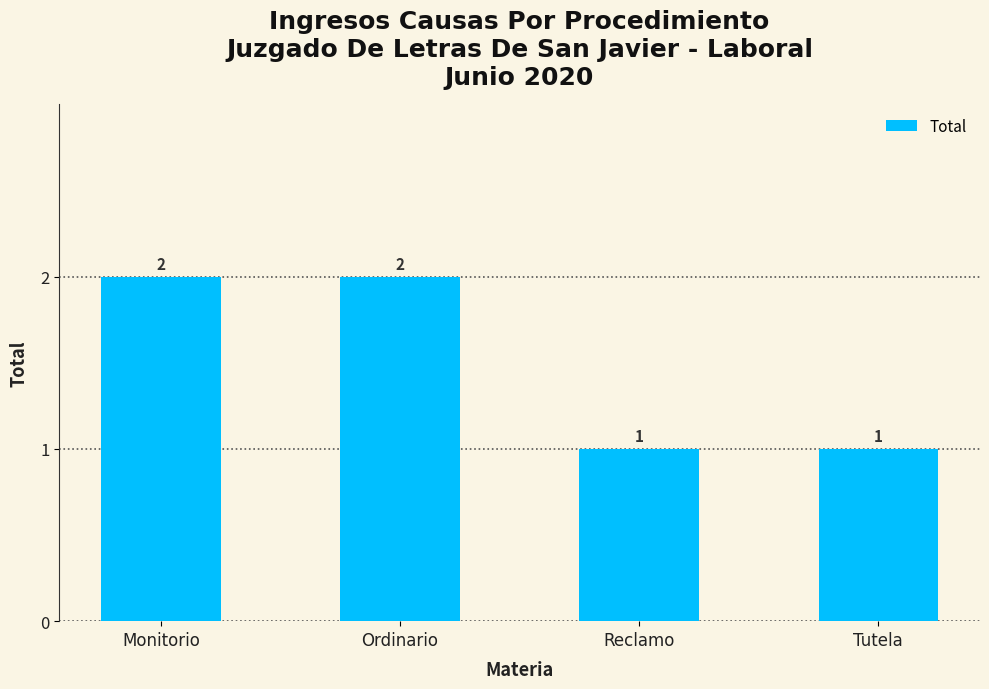

Is it true that the value at Ordinario is 3?

False